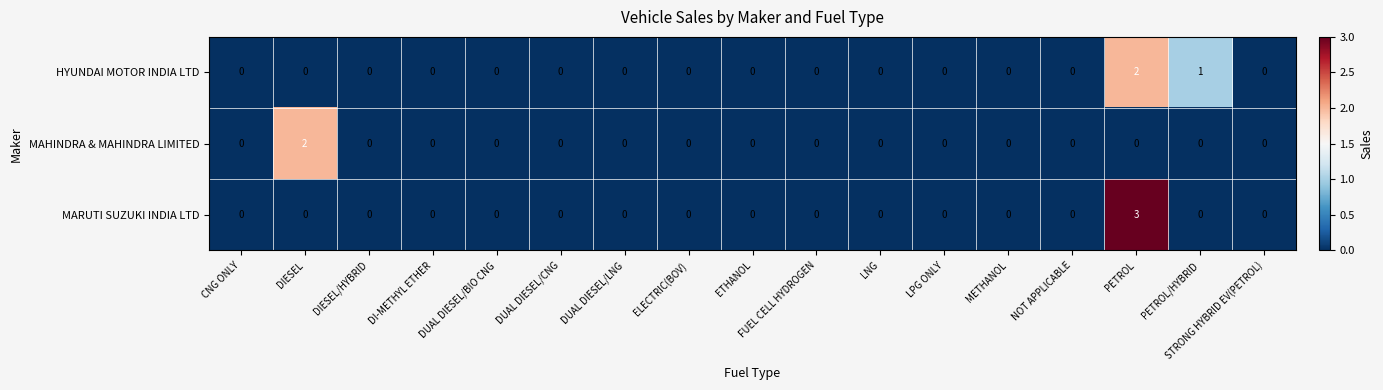

Which series has the largest range (max minus min)?

MARUTI SUZUKI INDIA LTD